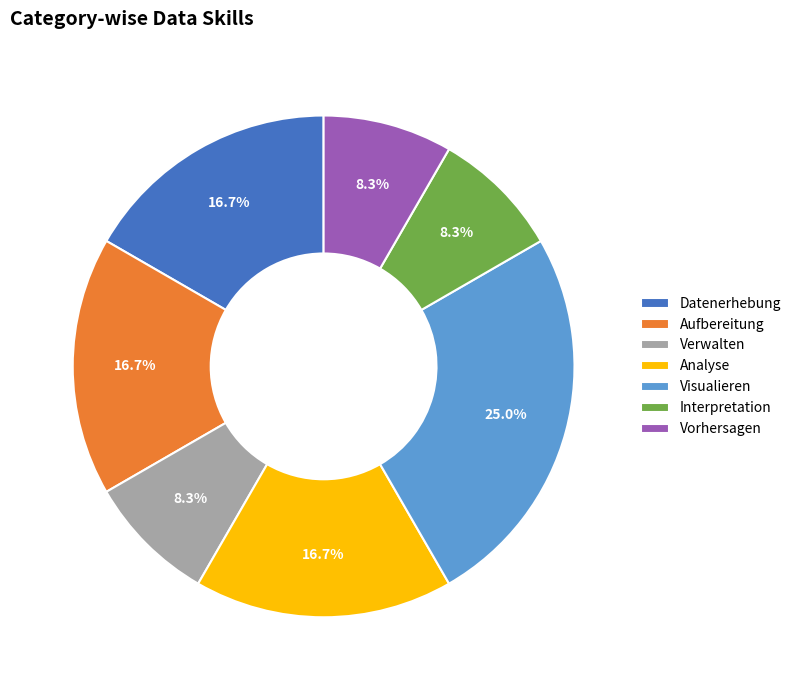

The Interpretation slice represents 8% of the pie. True or false?

True